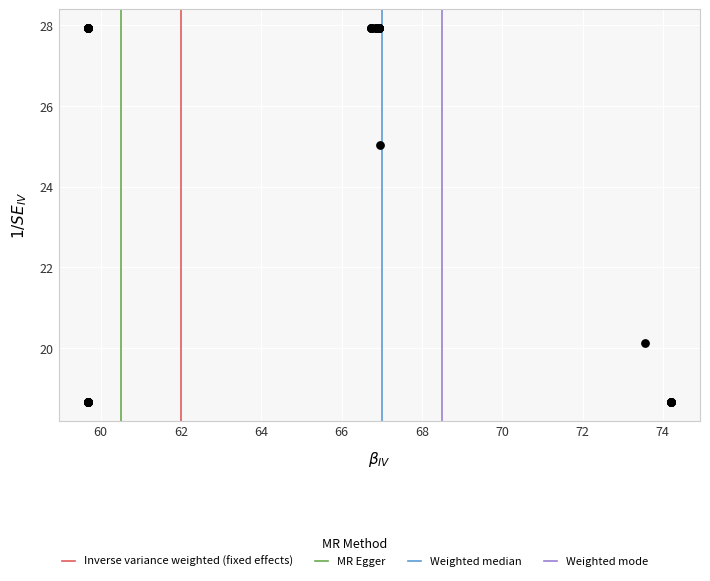

What Y value in the scatter plot is closest to 23?

25.0